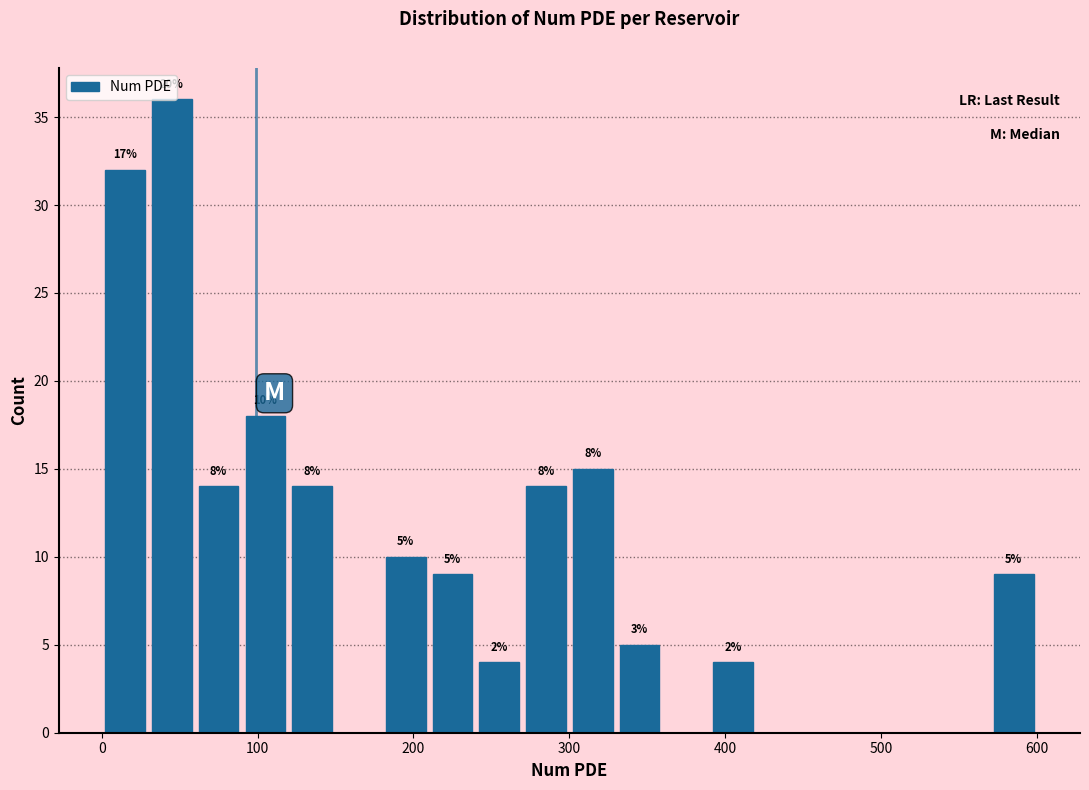

Read against the x-axis, roughly where is the centre of the tallest bar?

50